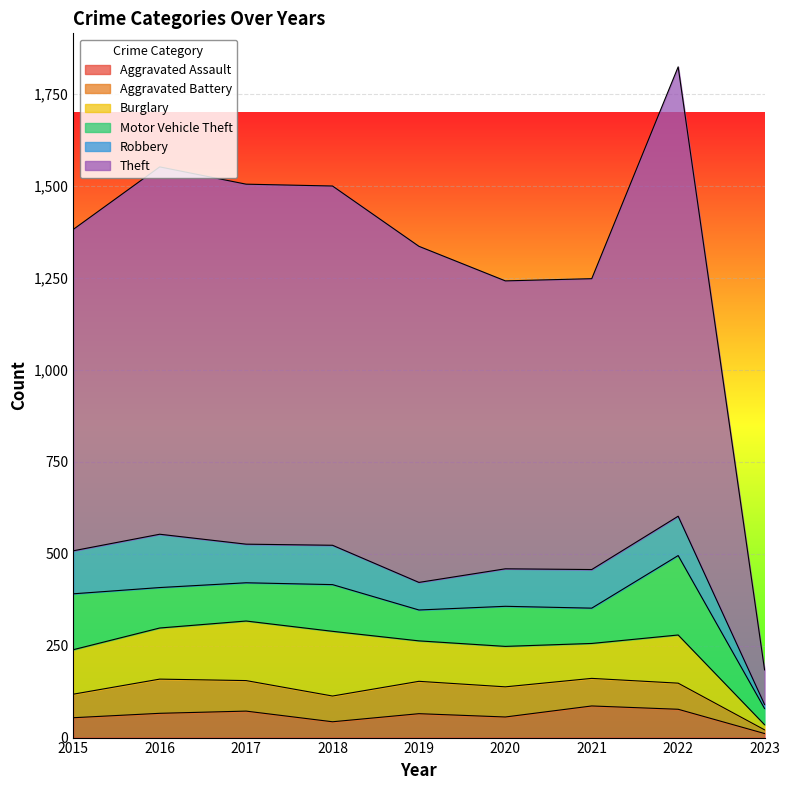

What is the greatest value displayed?

1222